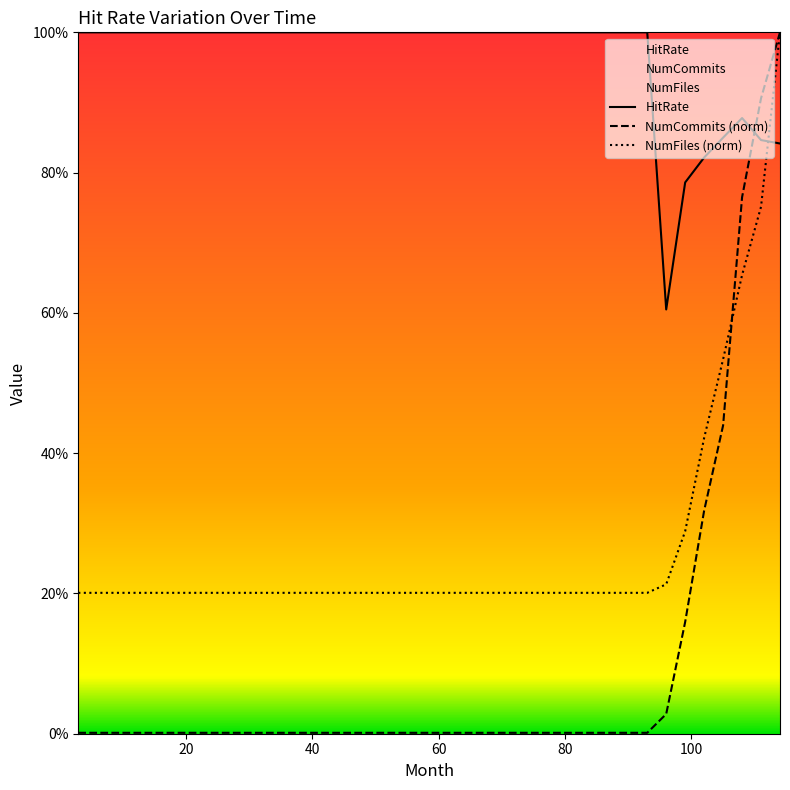

What is the greatest value displayed?

100.0